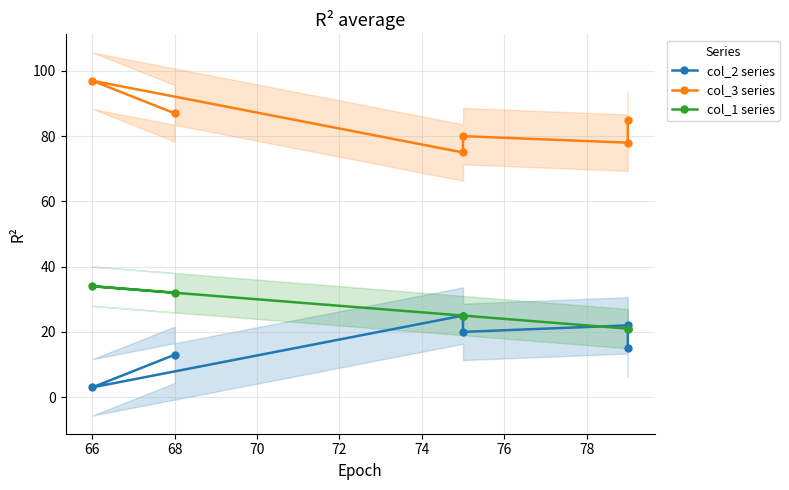

True or false: col_1 series and col_2 series intersect in this chart.

True